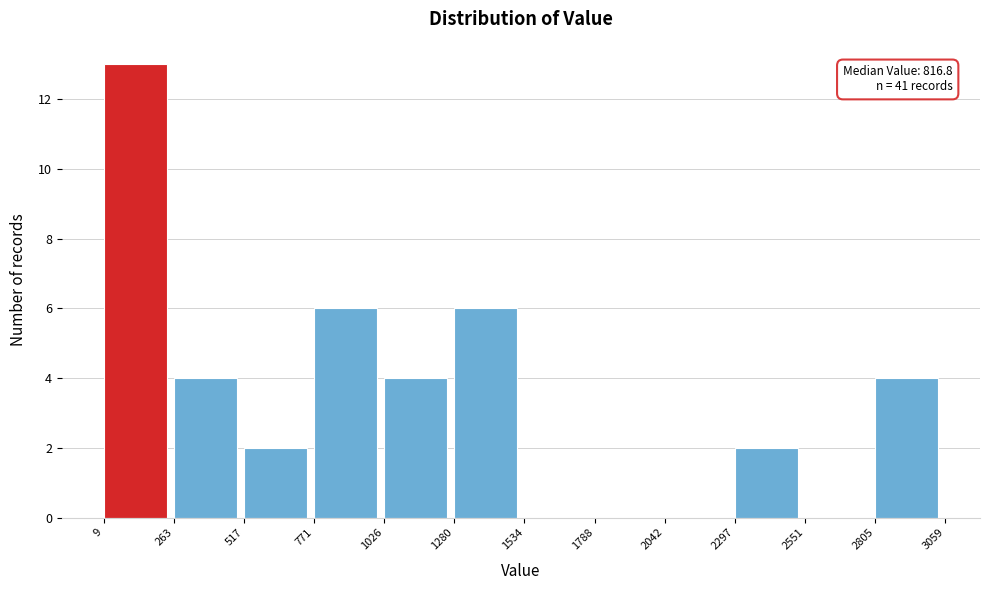

Over which range of the x-axis is the bar tallest?

9 to 263